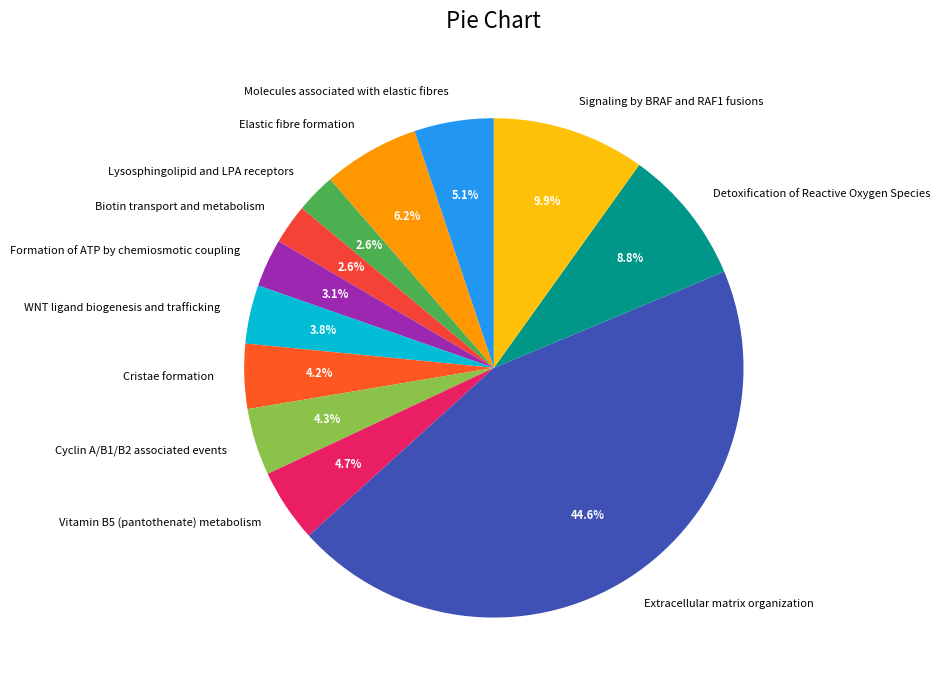

To the nearest percent, what percentage of the pie is Cyclin A/B1/B2 associated events?

4%